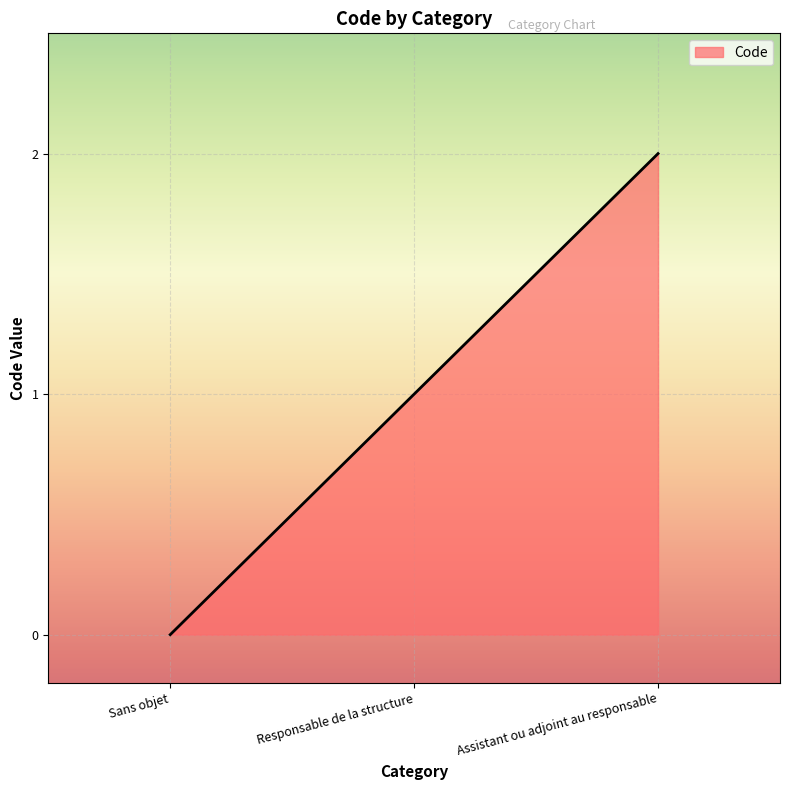

Which label corresponds to the smallest value in the chart?

Sans objet